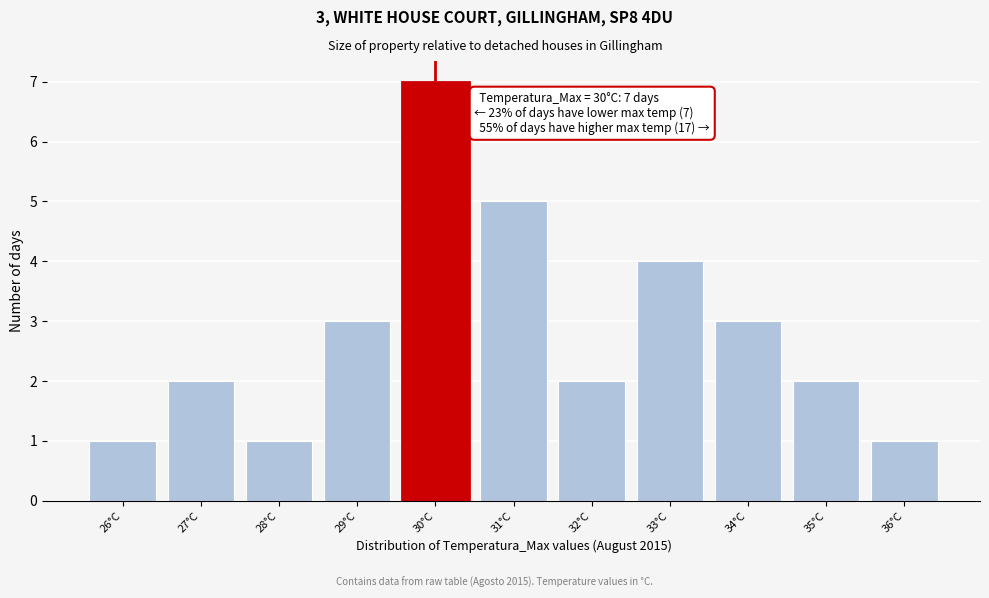

Reading left to right, extract all data points from this chart.

26°C=1	27°C=2	28°C=1	29°C=3	30°C=7	31°C=5	32°C=2	33°C=4	34°C=3	35°C=2	36°C=1